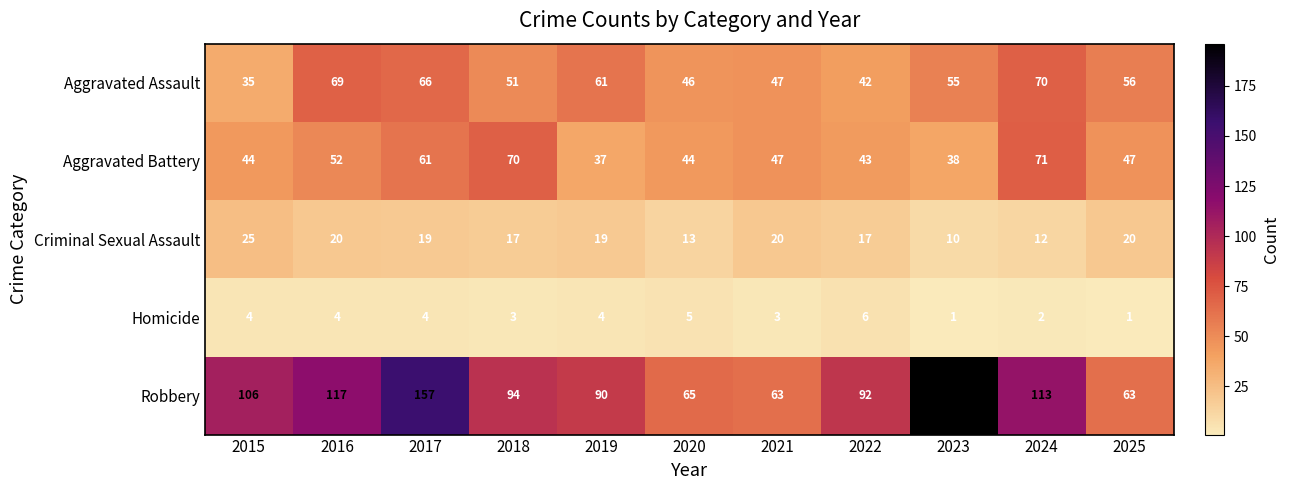

What is the total value across all series at 2018?

235